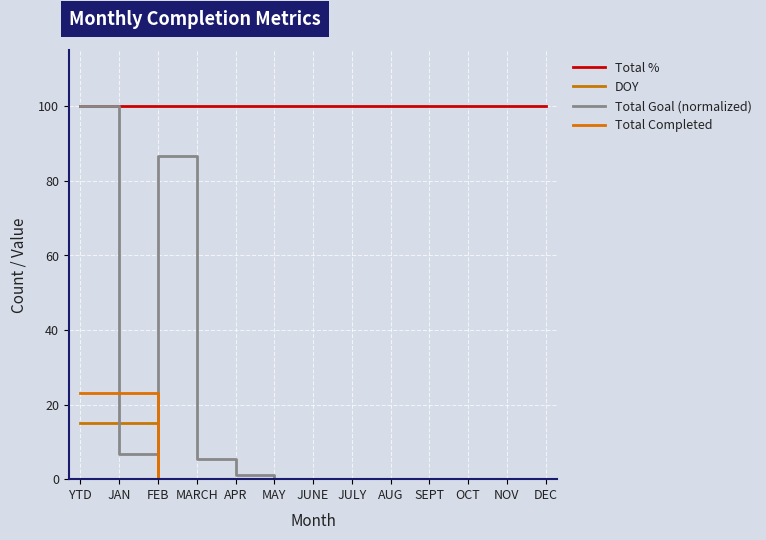

After their last crossing, which series has the higher values: Total Goal (normalized) or Total Completed?

Total Goal (normalized)